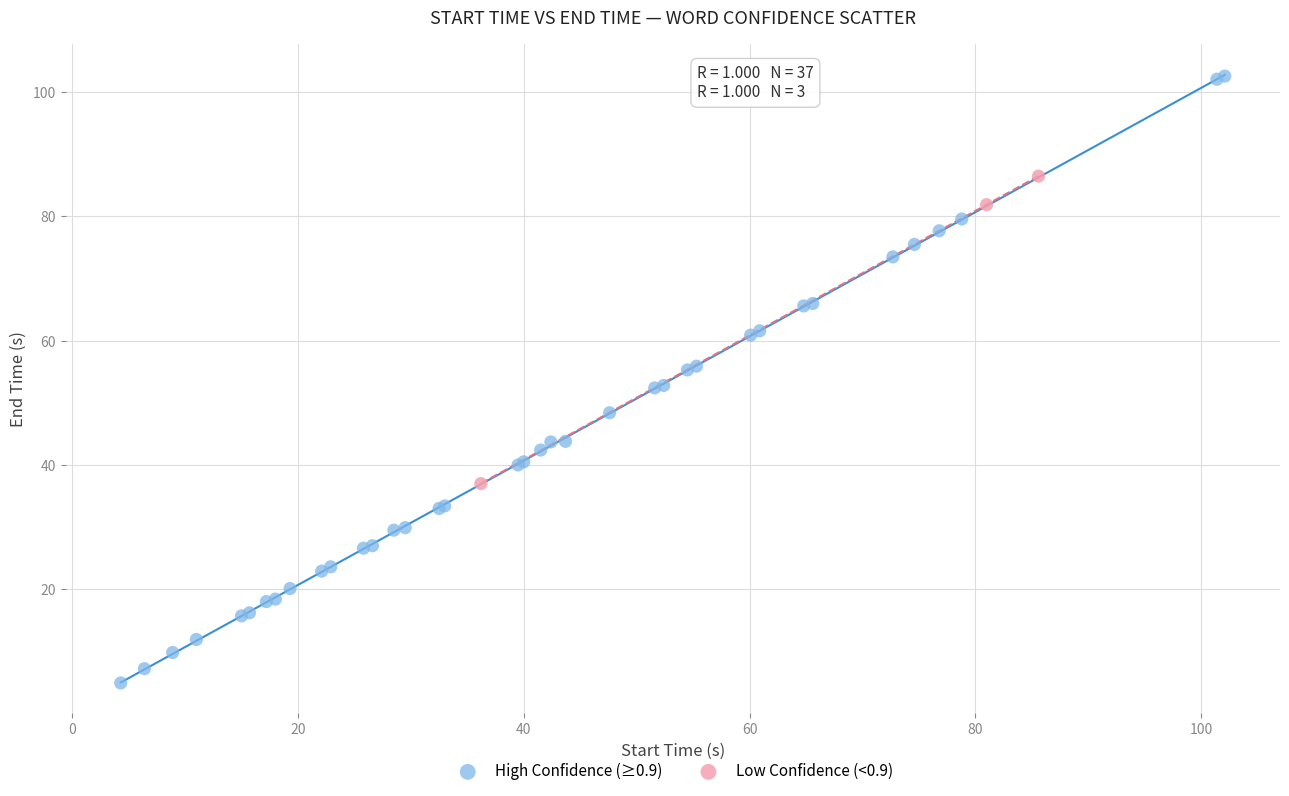

Which series reaches the minimum Y coordinate?

High Confidence (≥0.9)